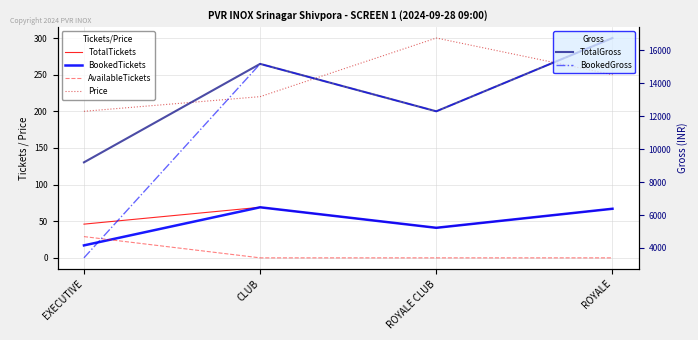

Between CLUB and ROYALE CLUB, which is larger?

CLUB